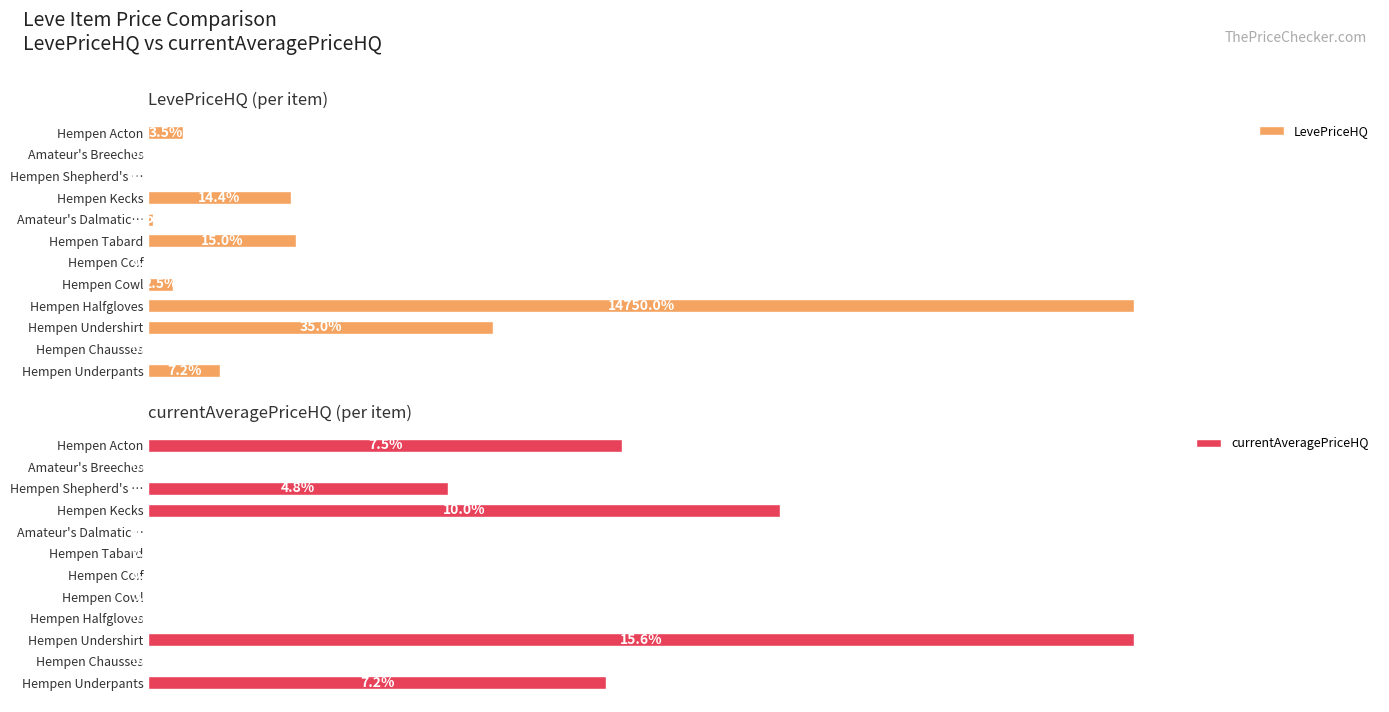

Rank the series by their average value, from highest to lowest.

LevePriceHQ, currentAveragePriceHQ